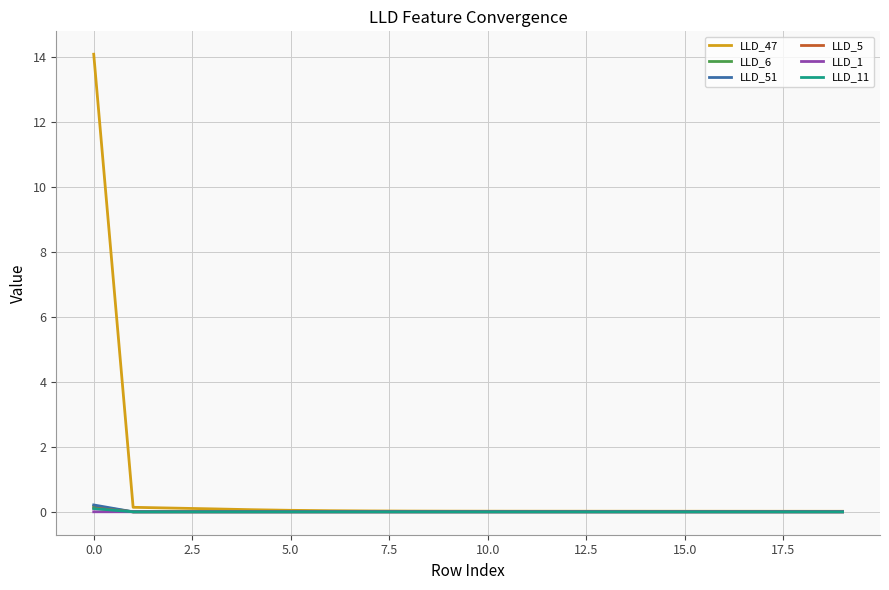

What is the maximum value shown in the chart?

14.1